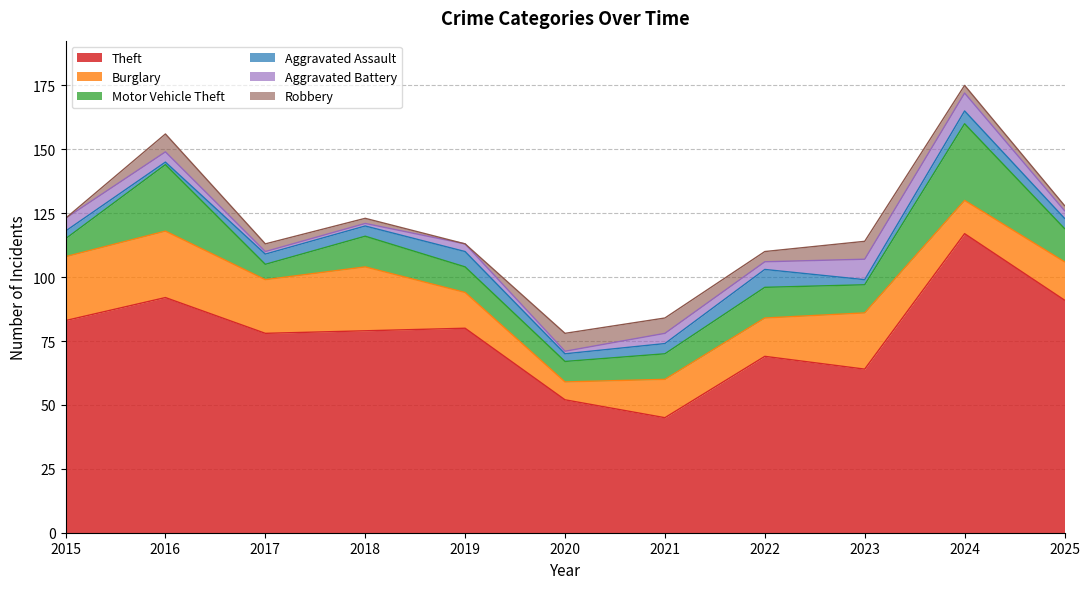

In Theft, how many points are higher than both neighbors (excluding endpoints)?

4